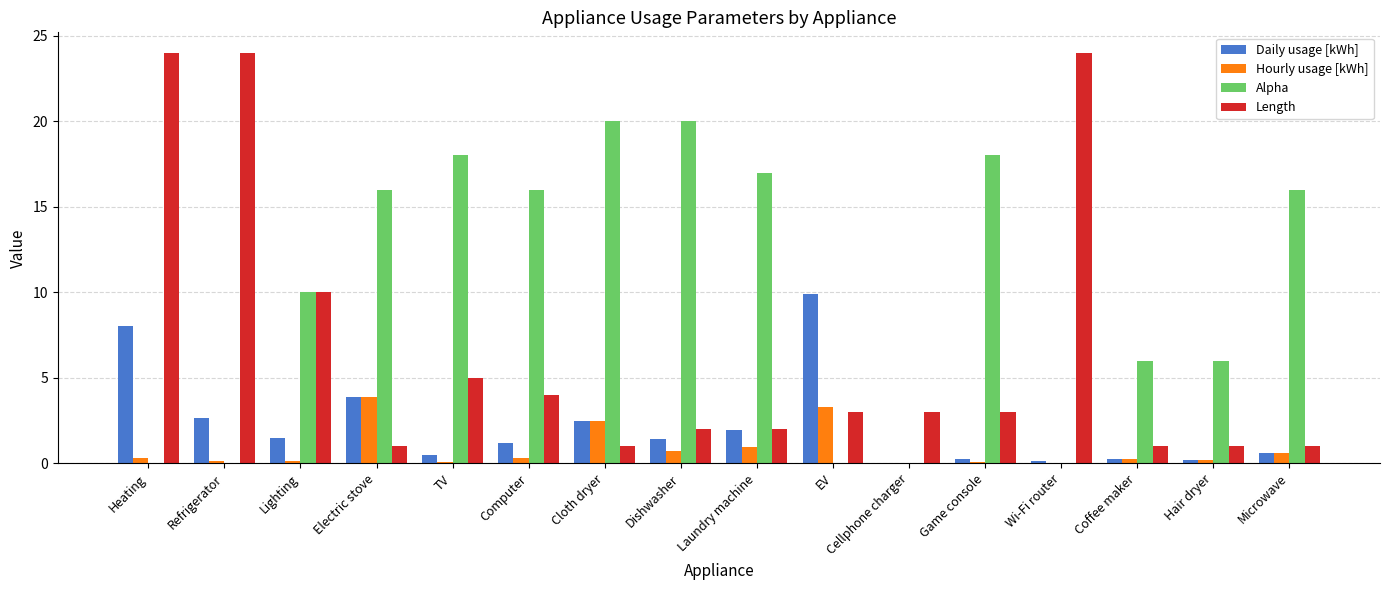

What is the total value across all series at Electric stove?

24.8